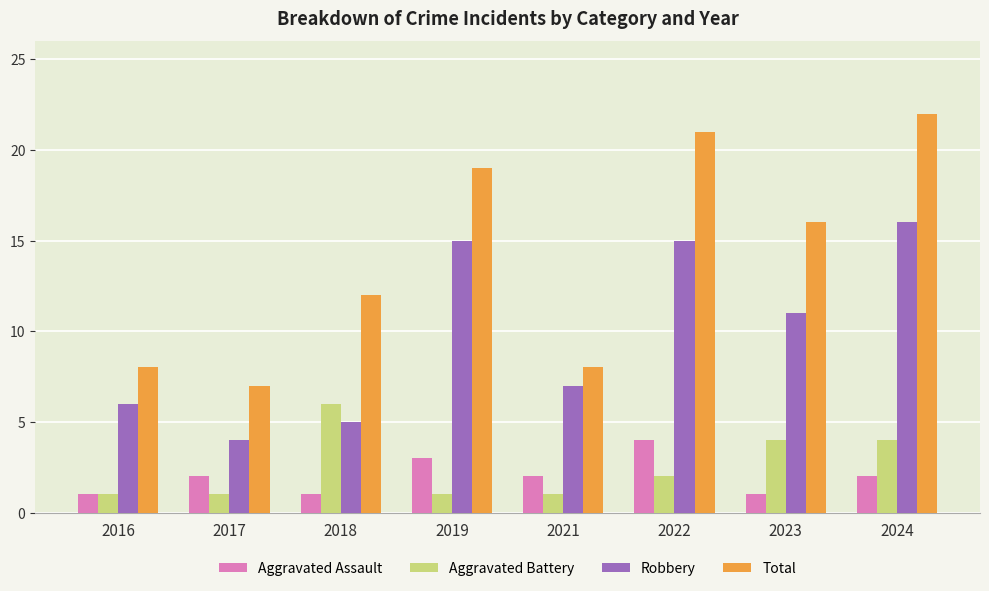

How many bars are there in total?

32